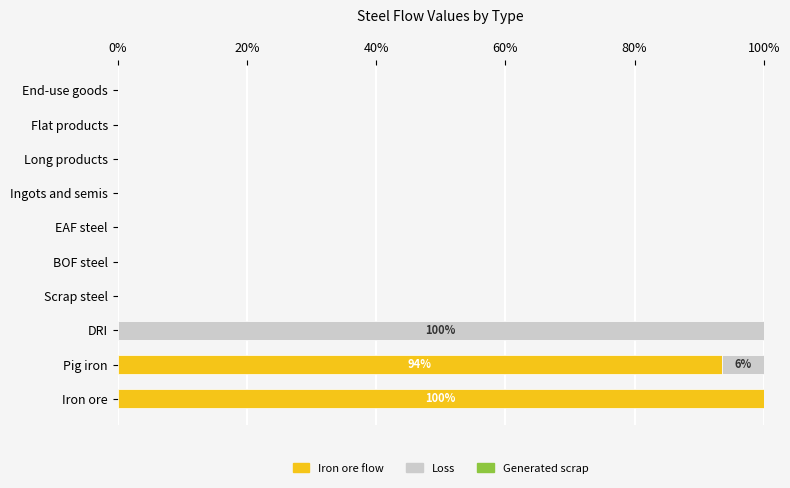

At which label is Iron ore flow closest to 50?

Pig iron